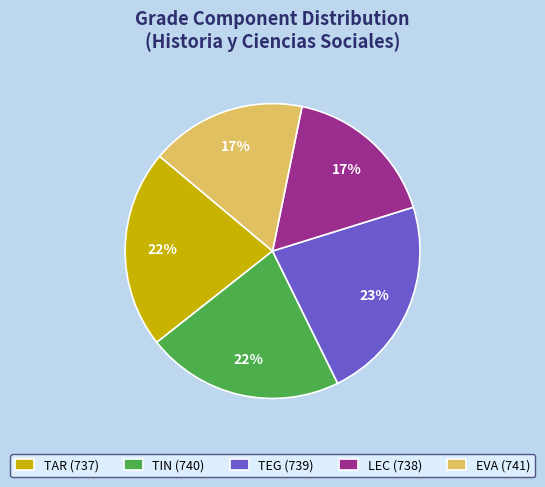

To the nearest percent, what percentage of the pie is EVA (741)?

17%